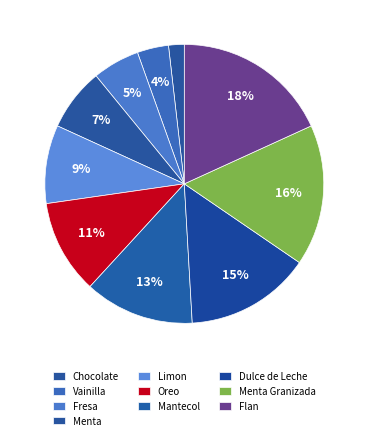

Do Fresa and Dulce de Leche together represent more than half of the pie?

No